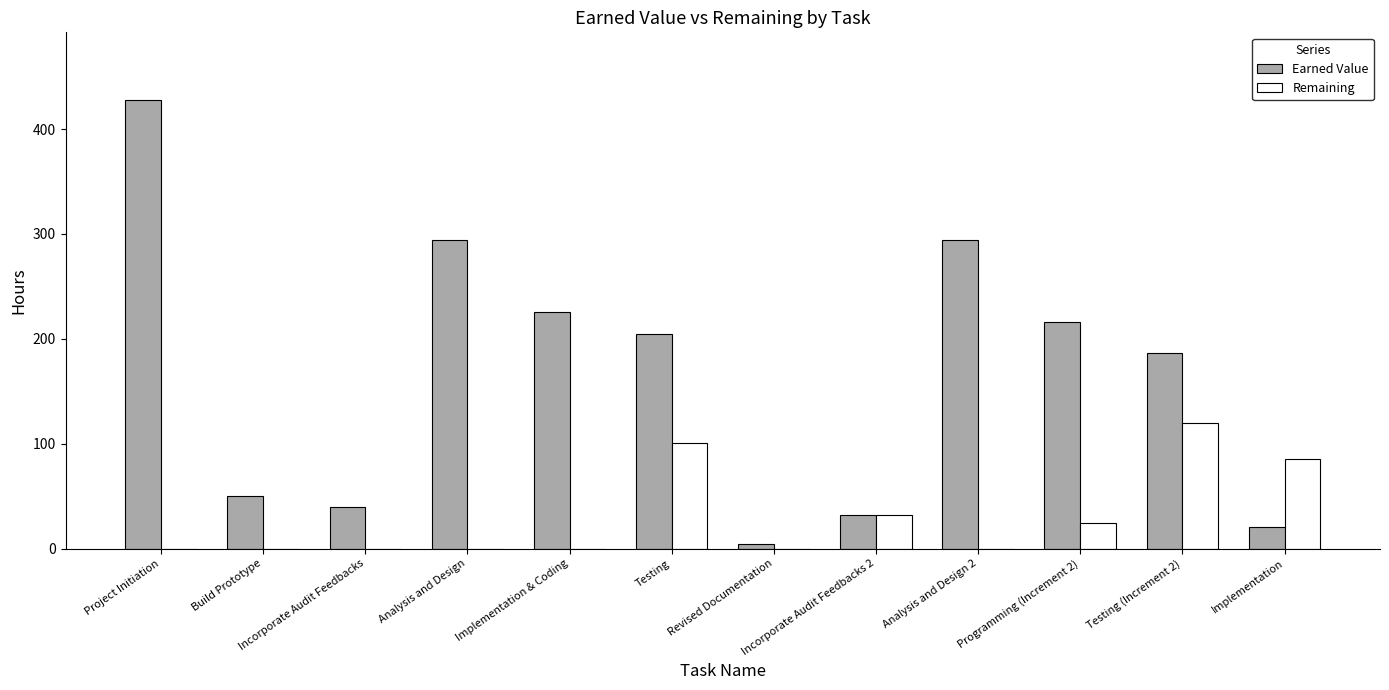

What is the sum of the Earned Value values at Analysis and Design 2 and Analysis and Design?

588.0